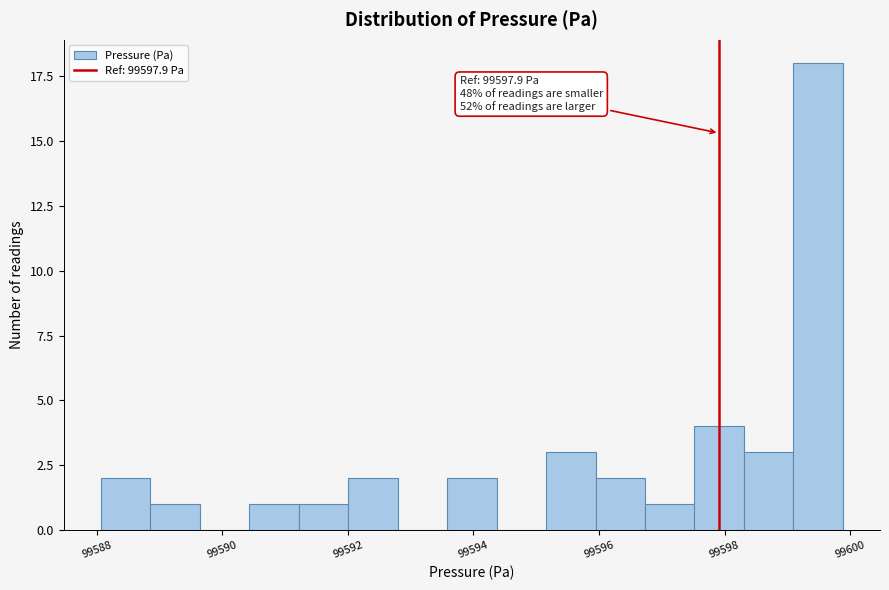

Read against the x-axis, roughly where is the centre of the tallest bar?

99599.4